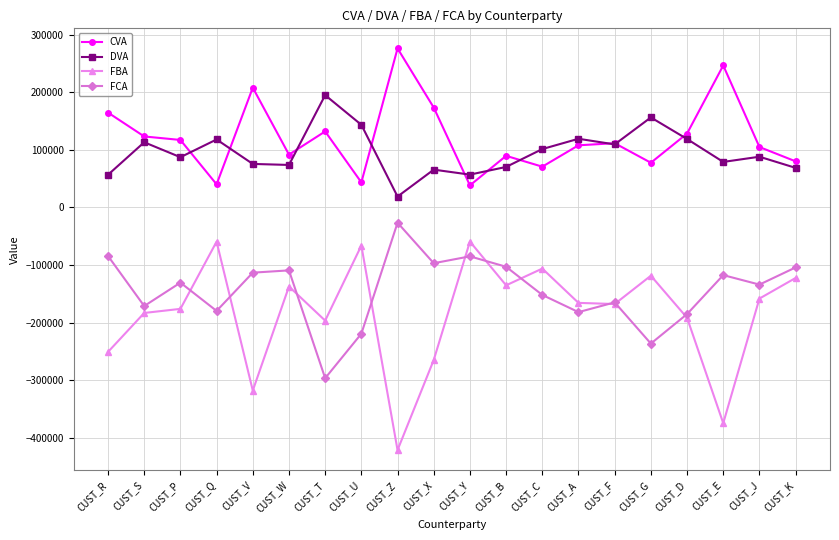

Rank the series by their maximum value, from highest to lowest.

CVA, DVA, FCA, FBA